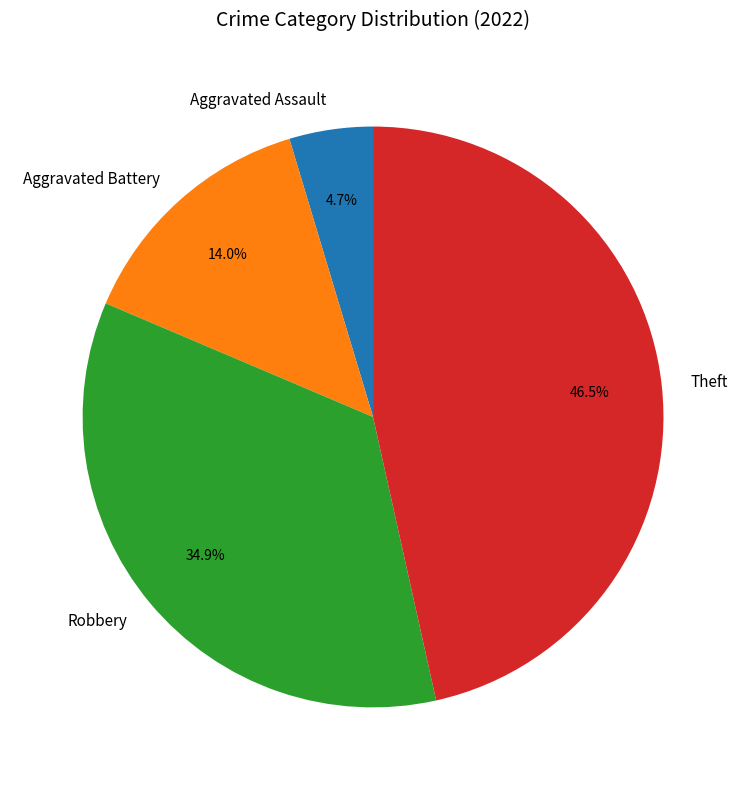

What is the largest slice in the pie chart?

Theft